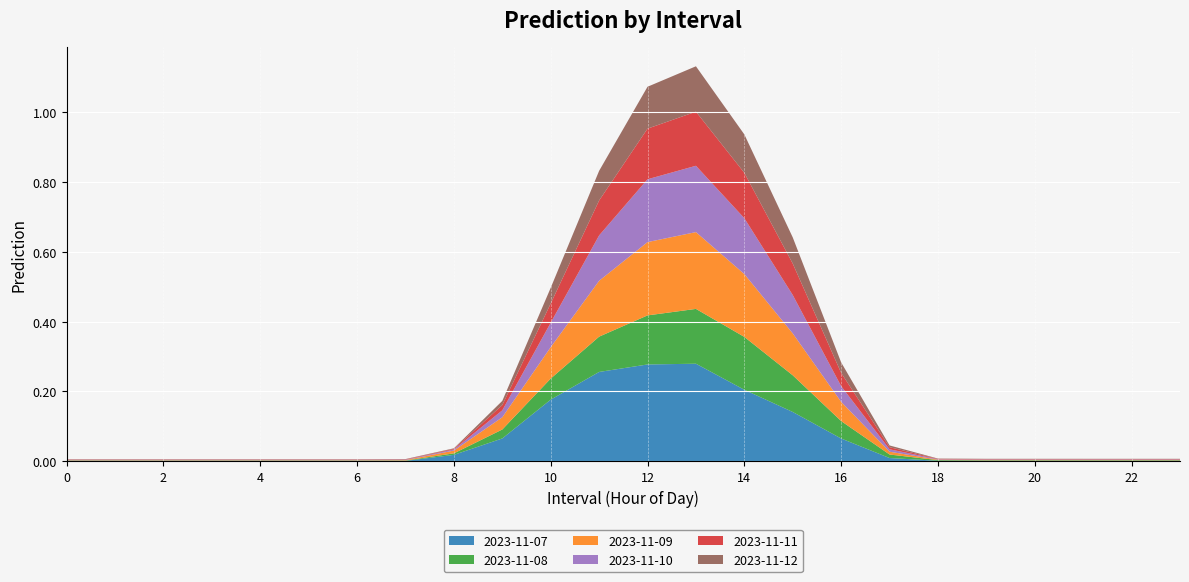

Reading left to right, list all the values displayed in this chart.

2023-11-07: 0.0	0.0	0.0	0.0	0.0	0.0	0.0	0.0	0.0	0.1	0.2	0.3	0.3	0.3	0.2	0.1	0.1	0.0	0.0	0.0	0.0	0.0	0.0	0.0
2023-11-08: 0.0	0.0	0.0	0.0	0.0	0.0	0.0	0.0	0.0	0.0	0.1	0.1	0.1	0.2	0.2	0.1	0.1	0.0	0.0	0.0	0.0	0.0	0.0	0.0
2023-11-09: 0.0	0.0	0.0	0.0	0.0	0.0	0.0	0.0	0.0	0.0	0.1	0.2	0.2	0.2	0.2	0.1	0.1	0.0	0.0	0.0	0.0	0.0	0.0	0.0
2023-11-10: 0.0	0.0	0.0	0.0	0.0	0.0	0.0	0.0	0.0	0.0	0.1	0.1	0.2	0.2	0.2	0.1	0.0	0.0	0.0	0.0	0.0	0.0	0.0	0.0
2023-11-11: 0.0	0.0	0.0	0.0	0.0	0.0	0.0	0.0	0.0	0.0	0.1	0.1	0.1	0.2	0.1	0.1	0.0	0.0	0.0	0.0	0.0	0.0	0.0	0.0
2023-11-12: 0.0	0.0	0.0	0.0	0.0	0.0	0.0	0.0	0.0	0.0	0.0	0.1	0.1	0.1	0.1	0.1	0.0	0.0	0.0	0.0	0.0	0.0	0.0	0.0